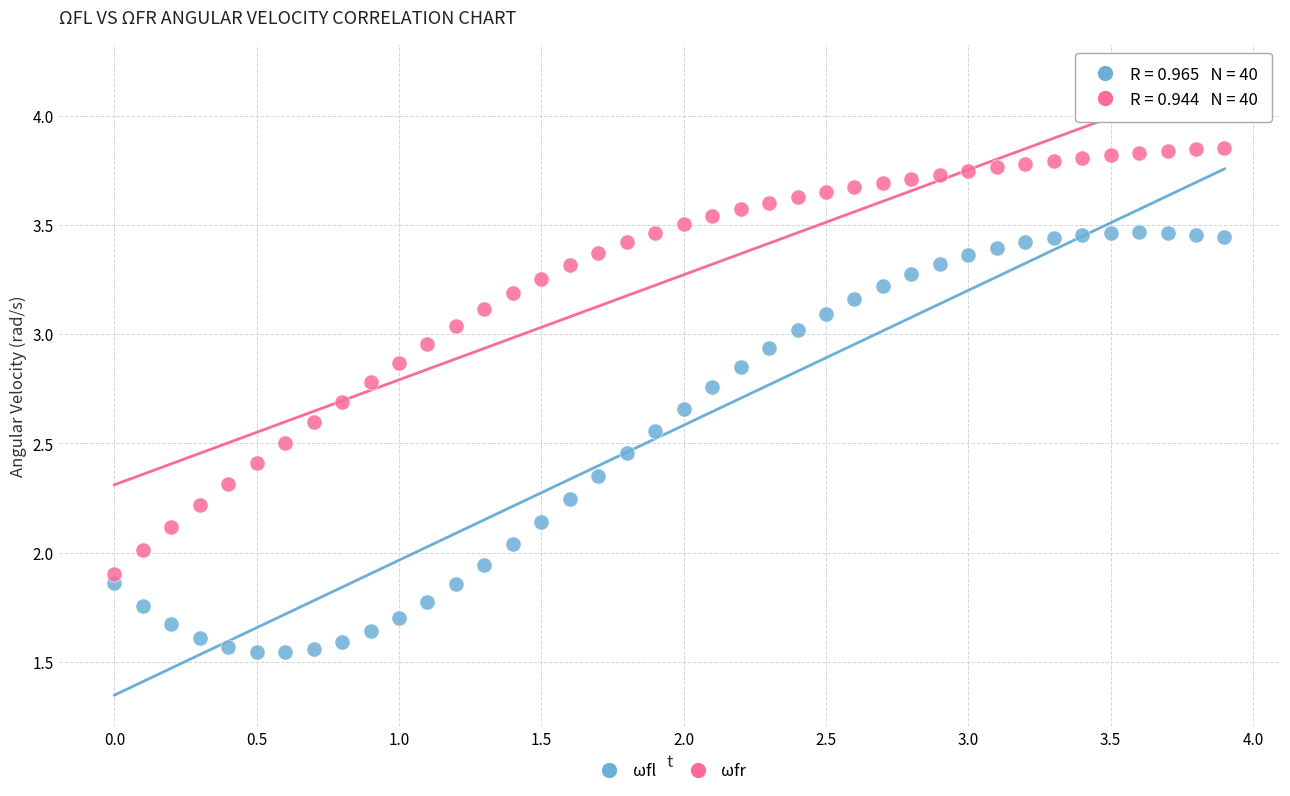

Which series reaches the maximum Y coordinate?

ωfr